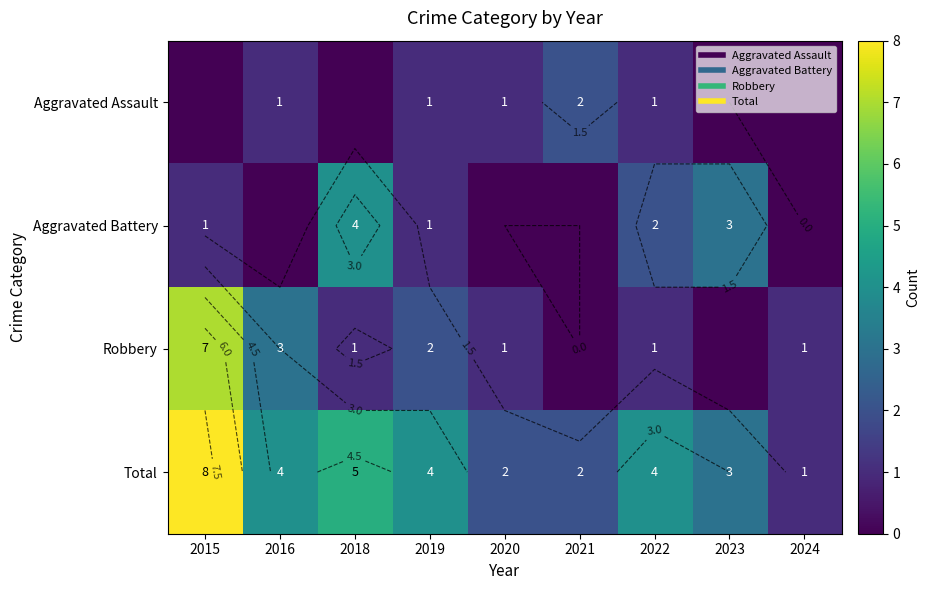

At which label is Robbery closest to 3?

2016